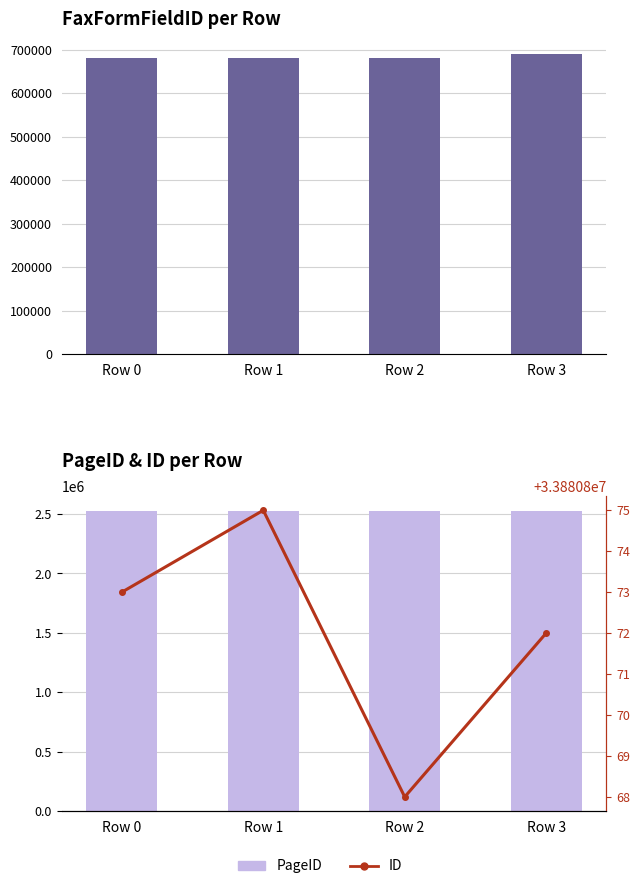

What is the difference between the maximum and second lowest values in the FaxFormFieldID series?

8732